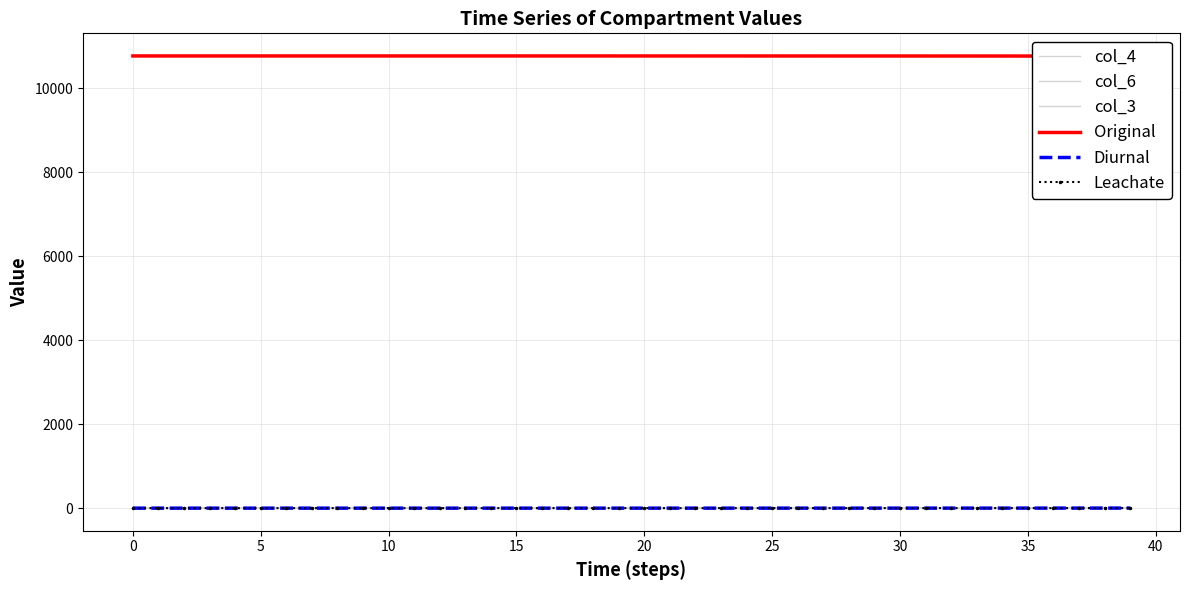

What is the spread (max minus min) of values at 38?

10761.7